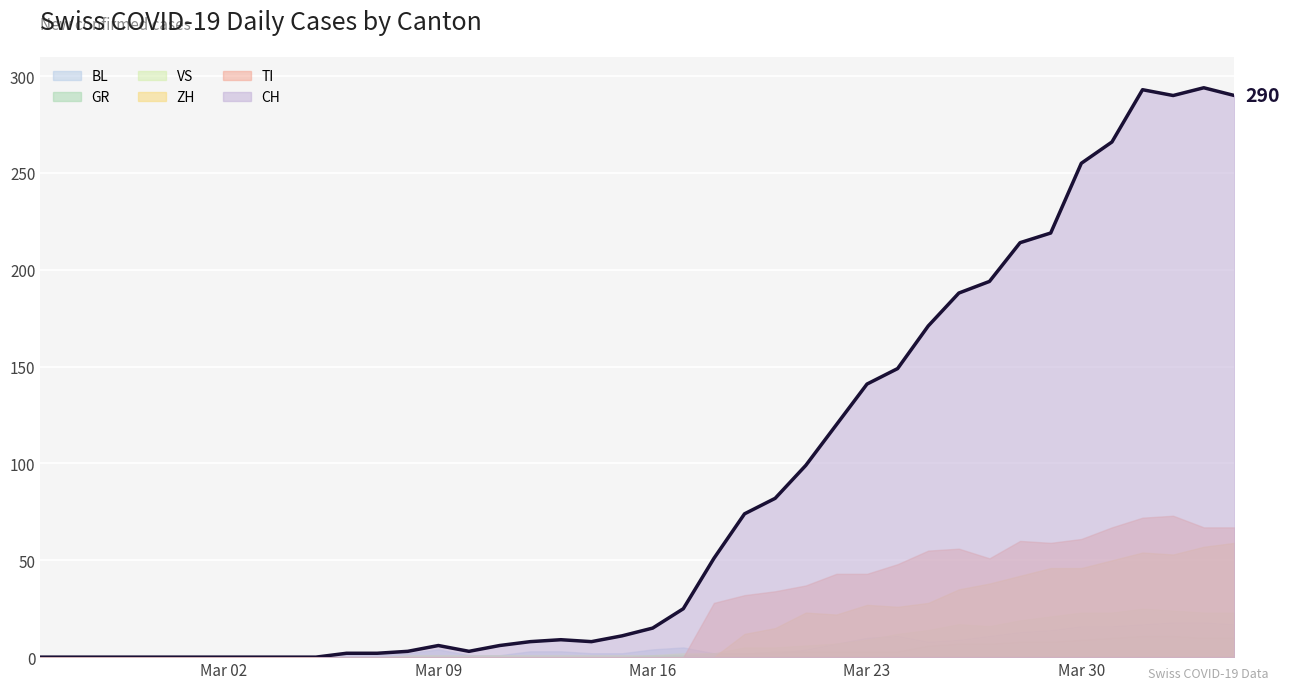

Reading left to right, transcribe all the data shown in this chart.

CH: 0=0	1=0	2=0	3=0	4=0	5=0	6=0	7=0	8=0	9=0	10=2	11=2	12=3	13=6	14=3	15=6	16=8	17=9	18=8	19=11	20=15	21=25	22=51	23=74	24=82	25=99	26=120	27=141	28=149	29=171	30=188	31=194	32=214	33=219	34=255	35=266	36=293	37=290	38=294	39=290
GR: 0=0	1=0	2=0	3=0	4=0	5=0	6=0	7=0	8=0	9=0	10=0	11=0	12=0	13=0	14=0	15=0	16=0	17=0	18=0	19=0	20=1	21=1	22=2	23=2	24=3	25=3	26=3	27=3	28=3	29=6	30=7	31=7	32=8	33=8	34=9	35=10	36=11	37=11	38=10	39=10
VS: 0=0	1=0	2=0	3=0	4=0	5=0	6=0	7=0	8=0	9=0	10=0	11=0	12=1	13=1	14=1	15=1	16=1	17=1	18=1	19=1	20=1	21=2	22=2	23=5	24=5	25=6	26=7	27=9	28=12	29=14	30=17	31=16	32=19	33=21	34=23	35=23	36=25	37=24	38=23	39=23
TI: 0=0	1=0	2=0	3=0	4=0	5=0	6=0	7=0	8=0	9=0	10=0	11=0	12=0	13=0	14=0	15=0	16=0	17=0	18=0	19=0	20=0	21=0	22=28	23=32	24=34	25=37	26=43	27=43	28=48	29=55	30=56	31=51	32=60	33=59	34=61	35=67	36=72	37=73	38=67	39=67
BL: 0=0	1=0	2=0	3=0	4=0	5=0	6=0	7=0	8=0	9=0	10=2	11=2	12=2	13=4	14=1	15=1	16=3	17=3	18=2	19=2	20=4	21=5	22=2	23=2	24=2	25=4	26=7	27=10	28=11	29=8	30=9	31=11	32=13	33=14	34=16	35=16	36=17	37=18	38=18	39=17
ZH: 0=0	1=0	2=0	3=0	4=0	5=0	6=0	7=0	8=0	9=0	10=0	11=0	12=0	13=0	14=0	15=0	16=0	17=0	18=0	19=0	20=0	21=0	22=0	23=12	24=15	25=23	26=22	27=27	28=26	29=28	30=35	31=38	32=42	33=46	34=46	35=50	36=54	37=53	38=57	39=59